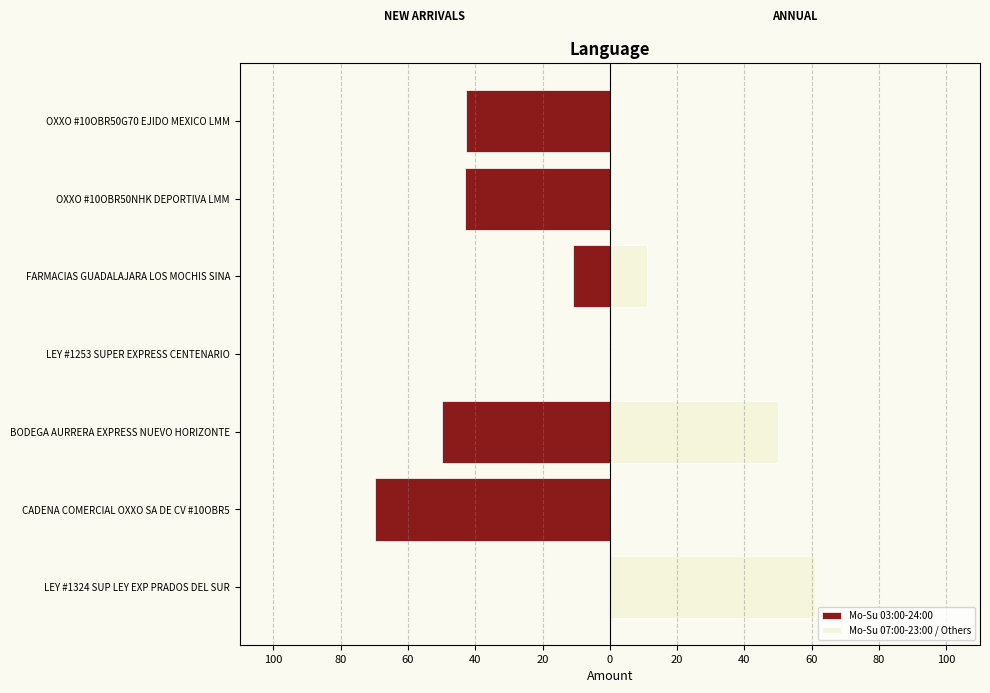

What are all the series names shown in the legend?

Mo-Su 03:00-24:00, Mo-Su 07:00-23:00 / Others